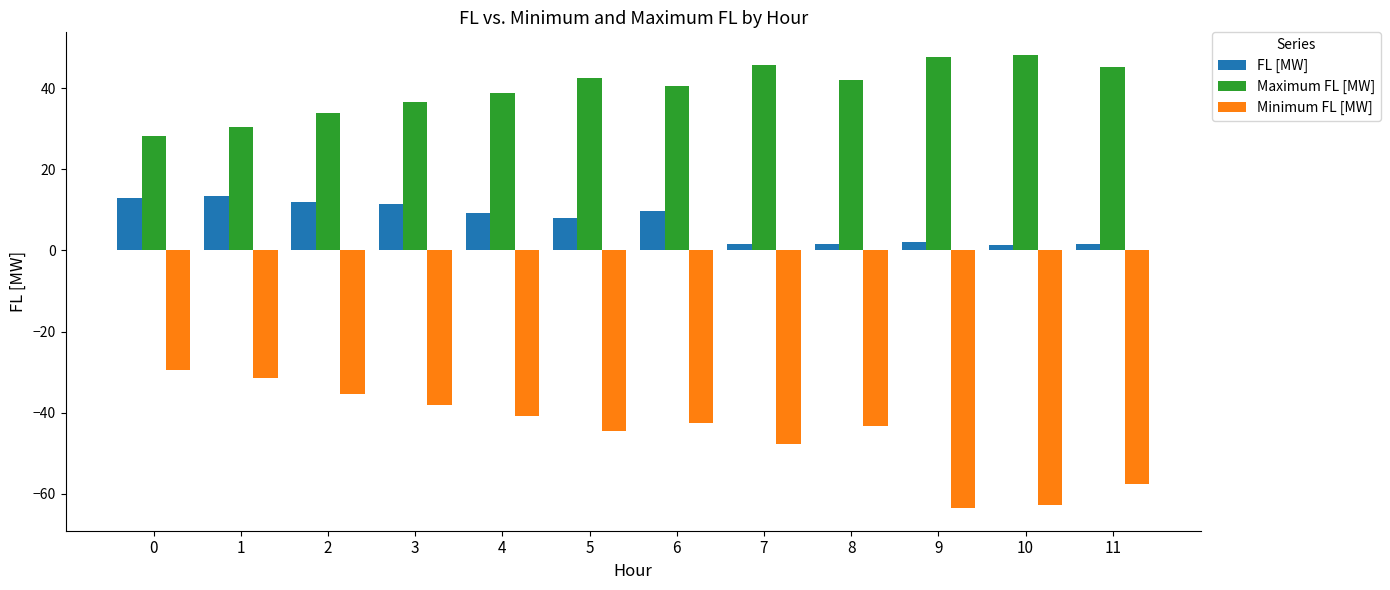

At 7, list the series in order from largest to smallest.

Maximum FL [MW], FL [MW], Minimum FL [MW]